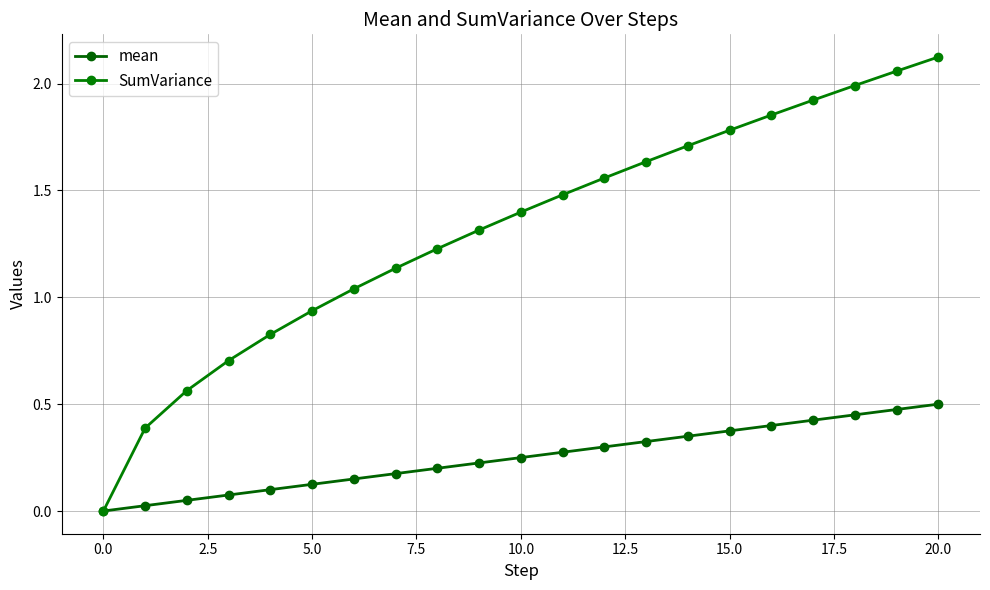

Does the chart display data point markers on the line(s)?

Yes